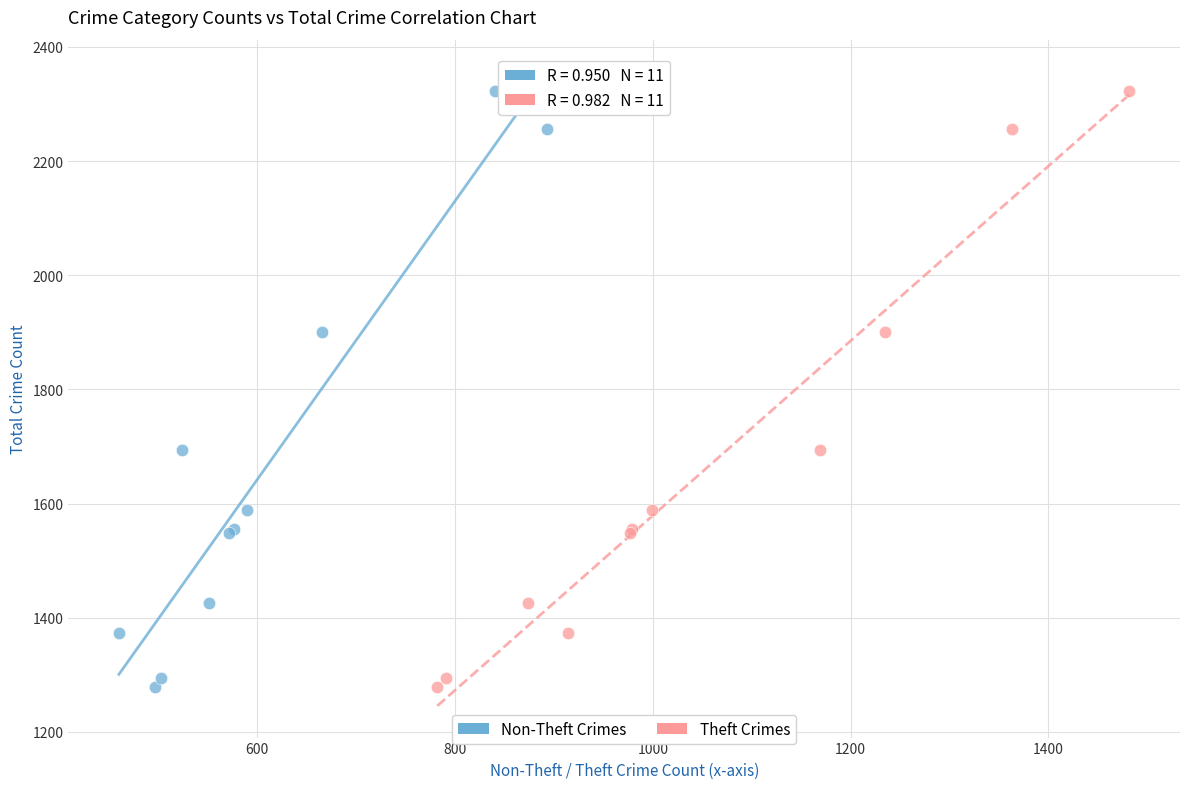

What are all the series names shown in the legend?

Non-Theft Crimes, Theft Crimes